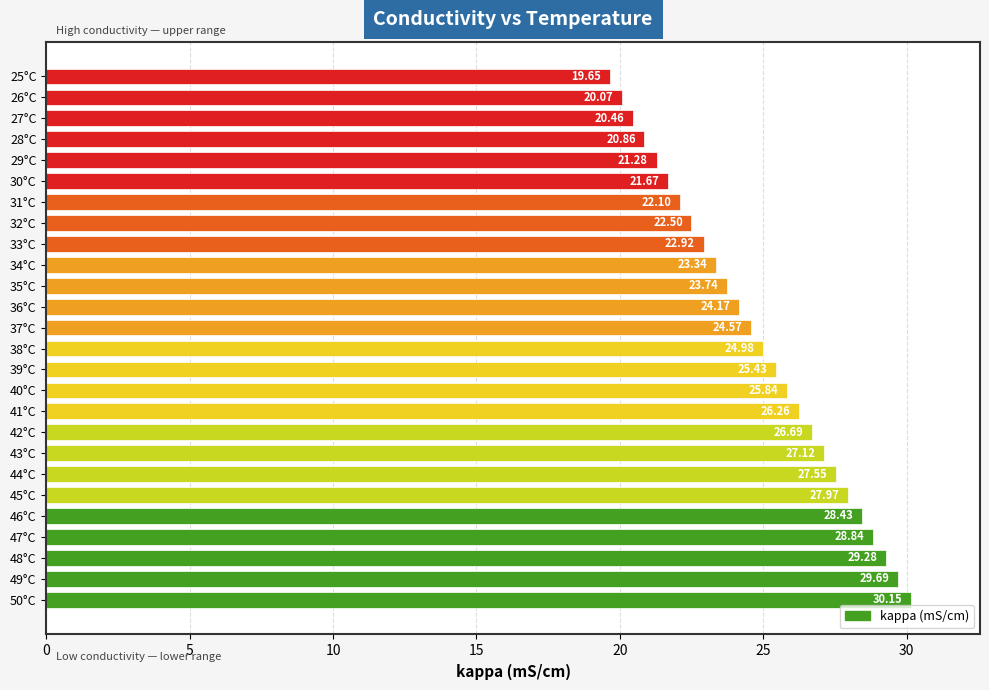

What is the change in value from 48°C to 26°C?

-9.2